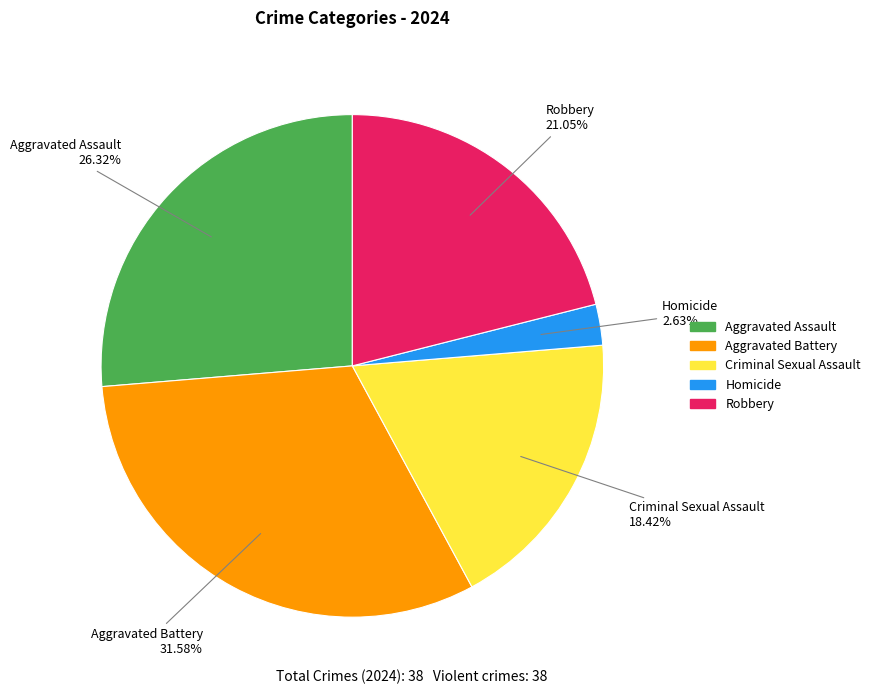

Is Aggravated Battery the majority of the pie?

No